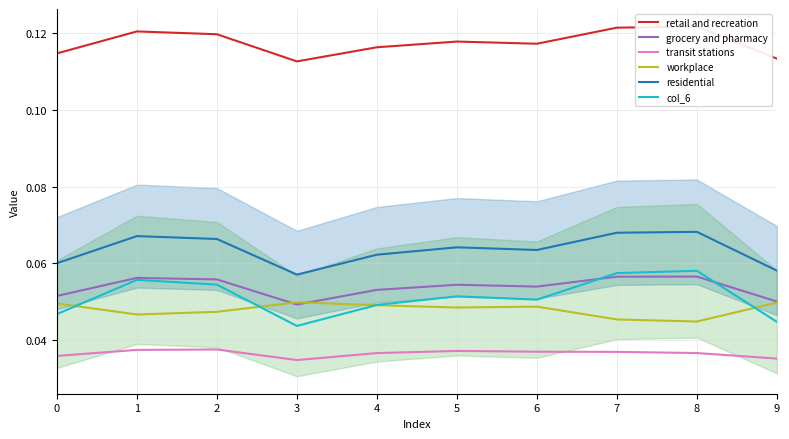

At which category is the sum across all series the highest?

8